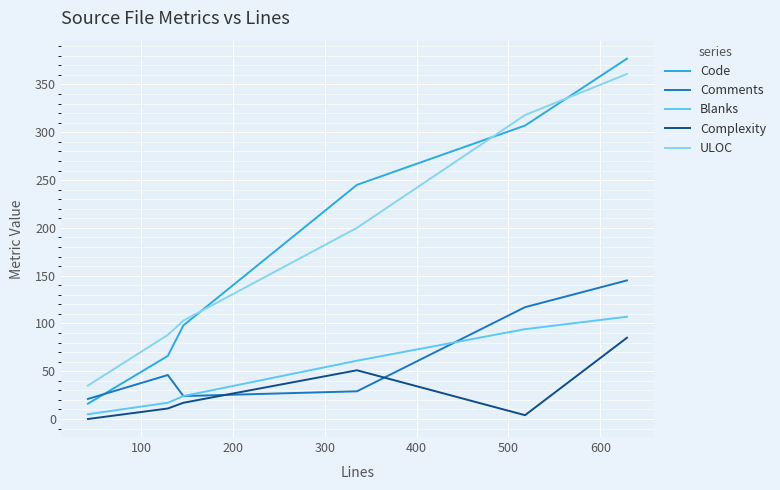

True or false: ULOC and Complexity intersect in this chart.

False